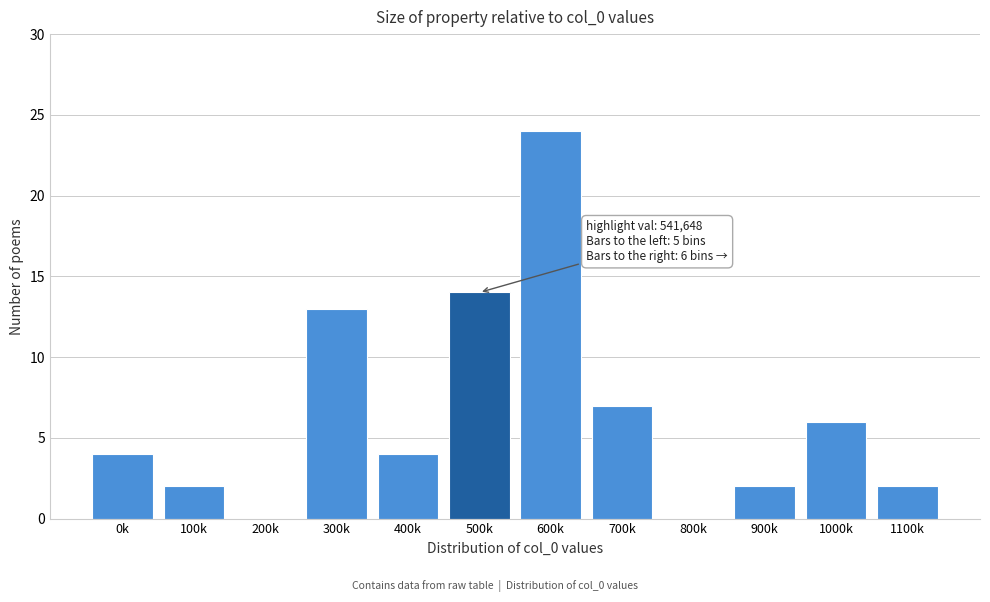

Reading right to left, what are all the values shown in this chart?

1100k=2	1000k=6	900k=2	800k=0	700k=7	600k=24	500k=14	400k=4	300k=13	200k=0	100k=2	0k=4